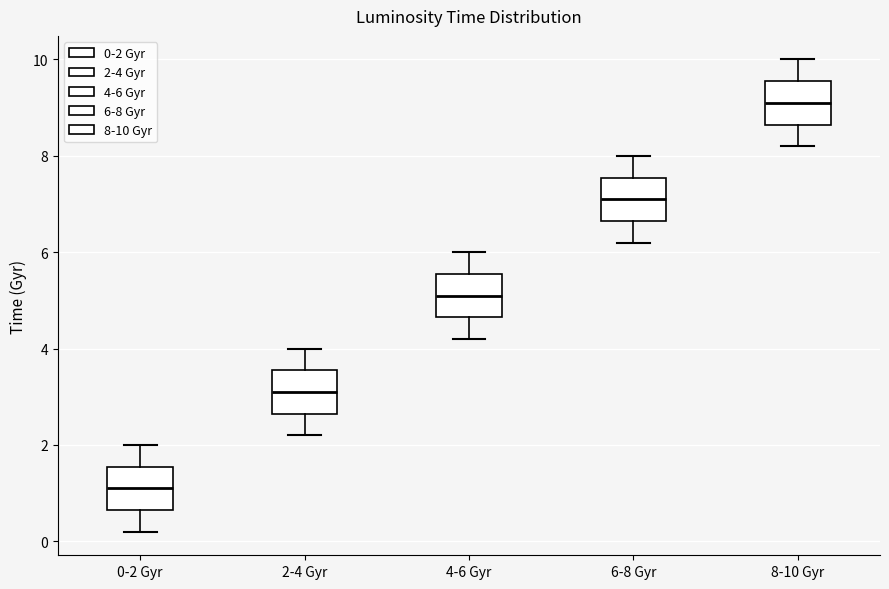

Reading left to right, transcribe this box plot: for each box, give where its median line is, the range the box spans, and where its two whiskers end, as read against the y-axis. The values are not printed on the chart, so give them approximately, as read against the axis.

0-2 Gyr: median 1.2, box 0.6 to 1.6, whiskers 0.2 to 2.0
2-4 Gyr: median 3.2, box 2.6 to 3.6, whiskers 2.2 to 4.0
4-6 Gyr: median 5.2, box 4.6 to 5.6, whiskers 4.2 to 6.0
6-8 Gyr: median 7.2, box 6.6 to 7.6, whiskers 6.2 to 8.0
8-10 Gyr: median 9.2, box 8.6 to 9.6, whiskers 8.2 to 10.0